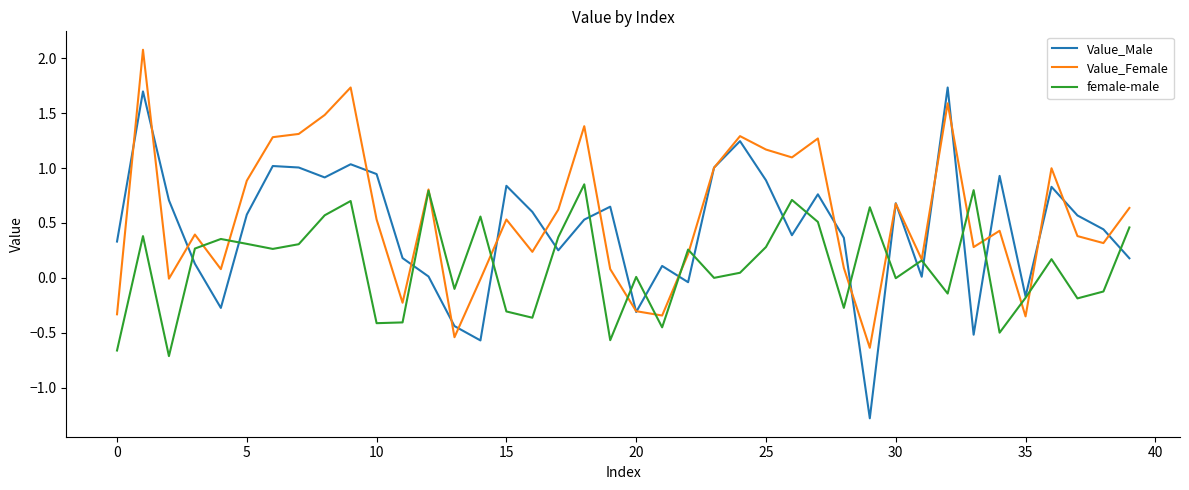

Is this an area chart (filled region under the line)?

No